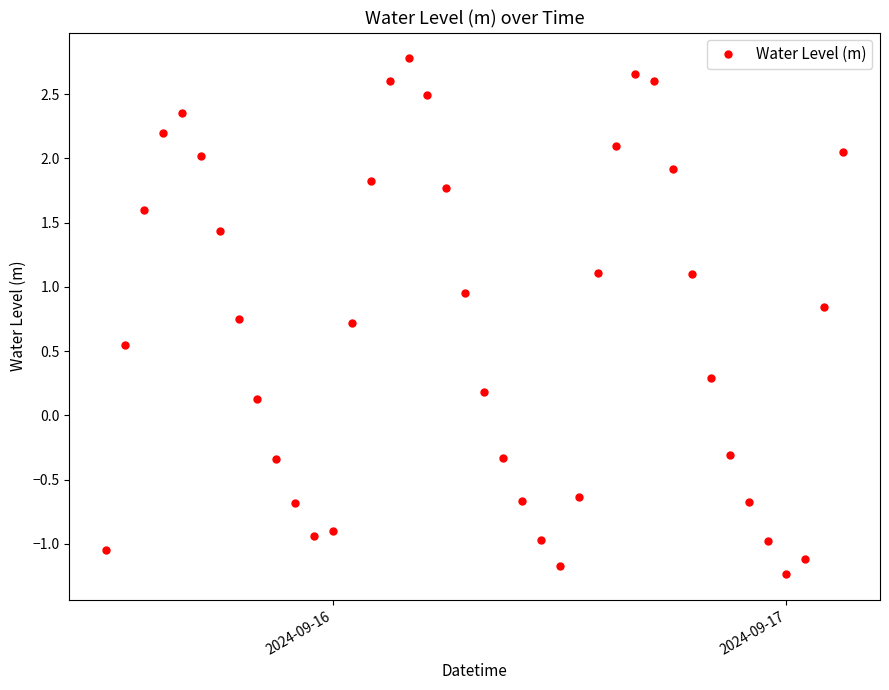

What is the value of the 9th point from the left?

0.1